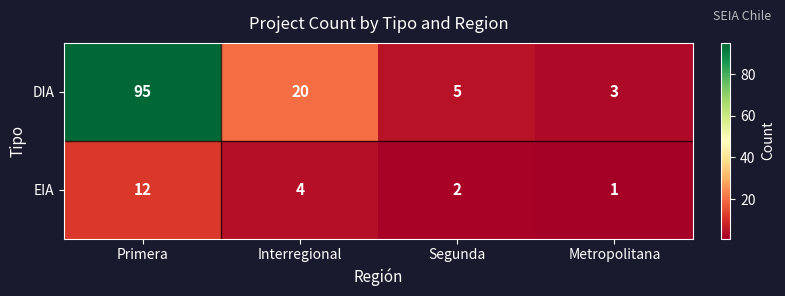

The value of EIA at Segunda is 3. True or false?

False